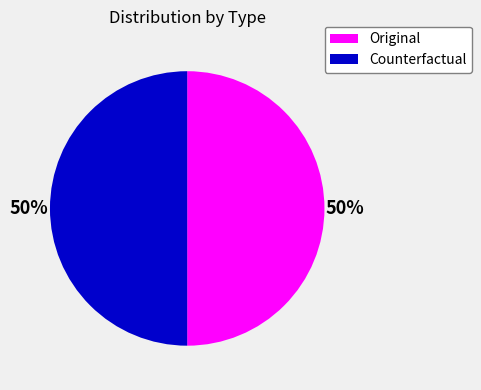

Is the sum of Original and Counterfactual greater than half?

Yes